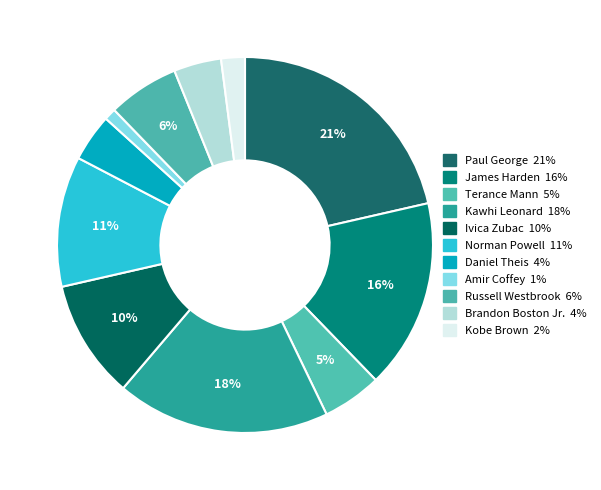

What is the largest slice in the pie chart?

Paul George